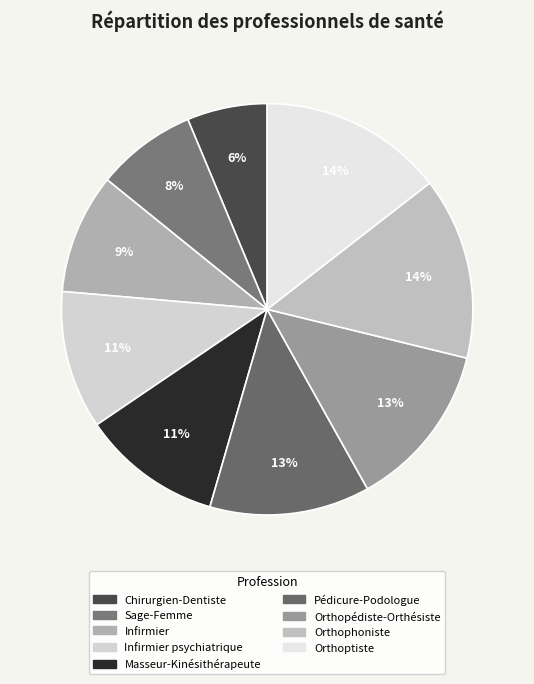

Count the number of slices in the pie.

9